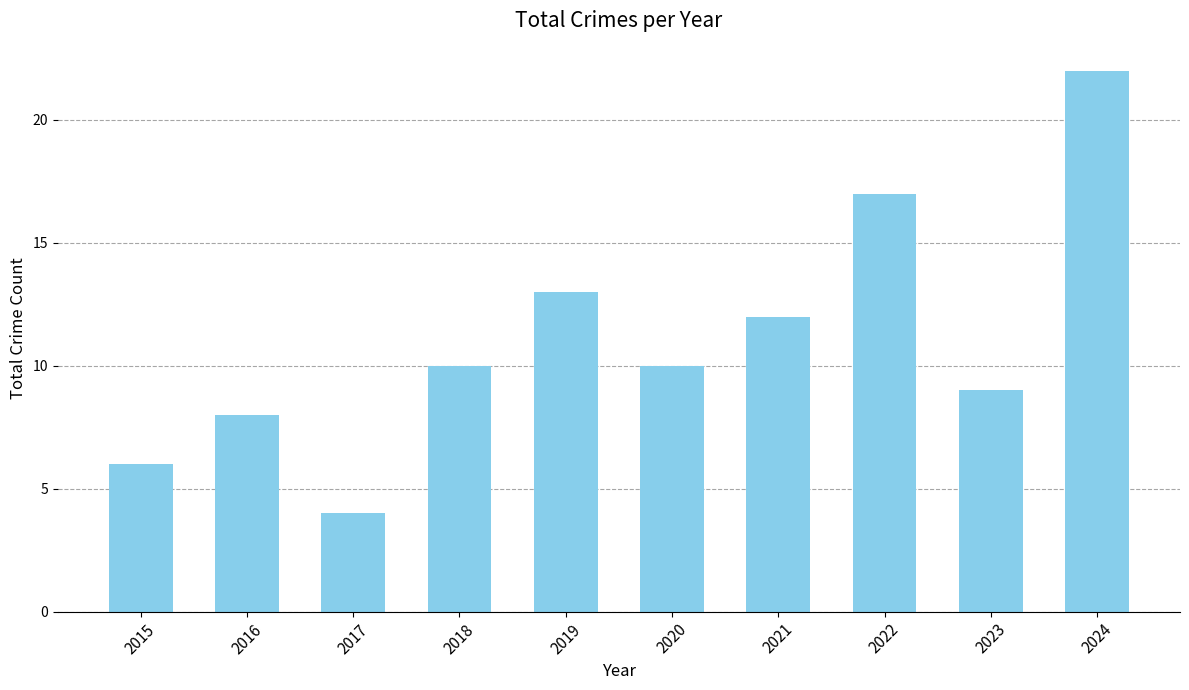

What is the value of the 3rd bar from the left?

4